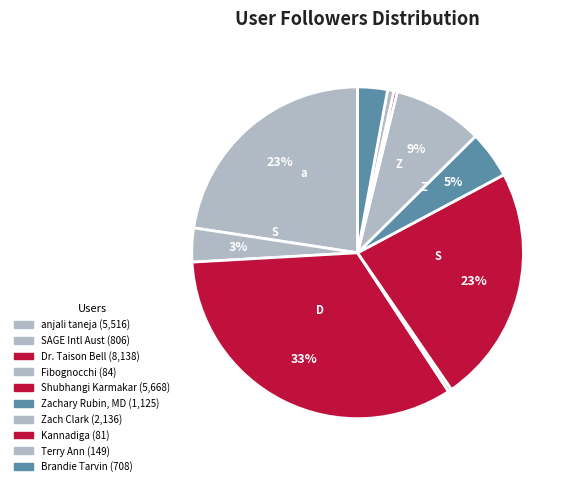

How many slices are in this pie chart?

10